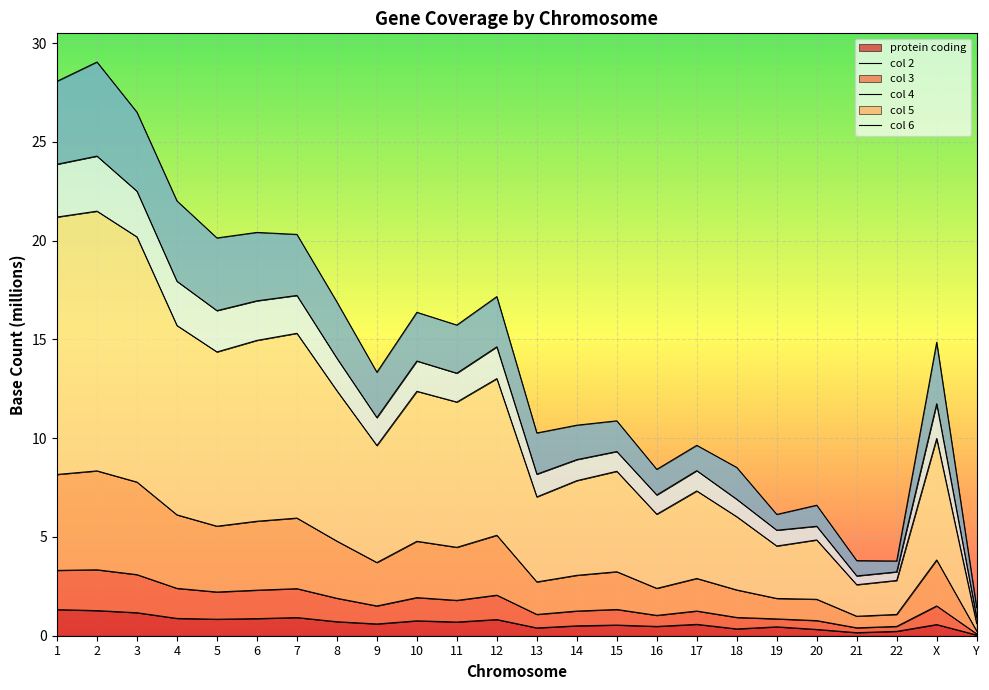

What is the total value across all series at 8?

16.9